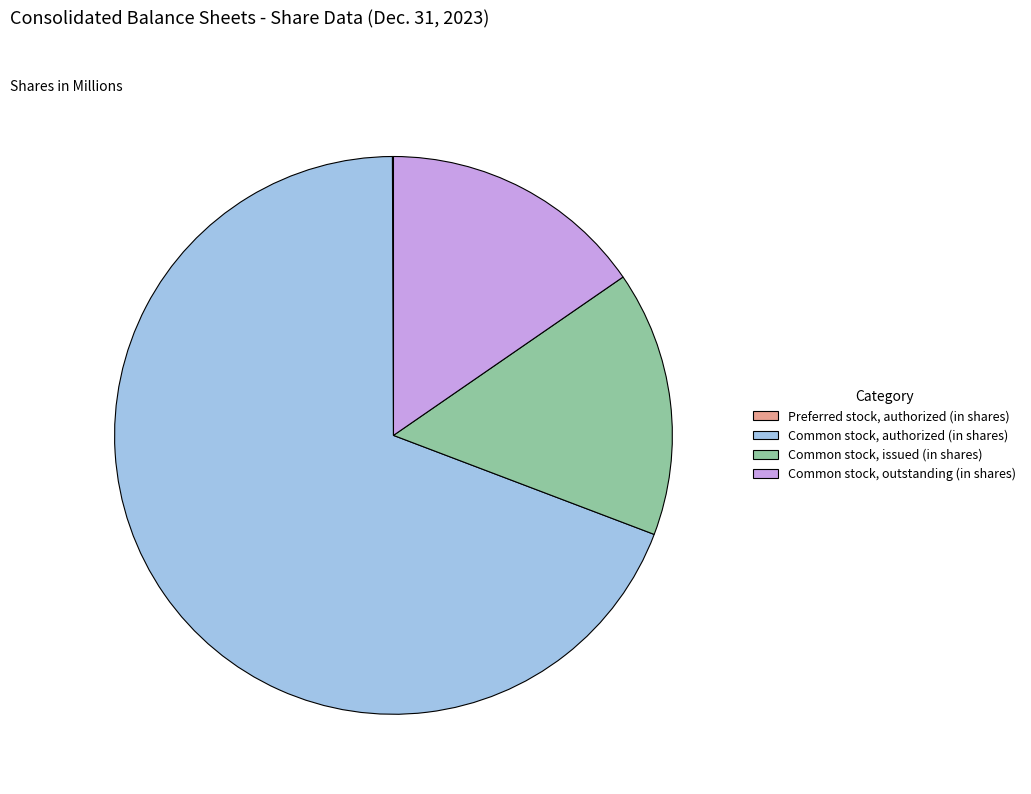

Which slice is the largest?

Common stock, authorized (in shares)